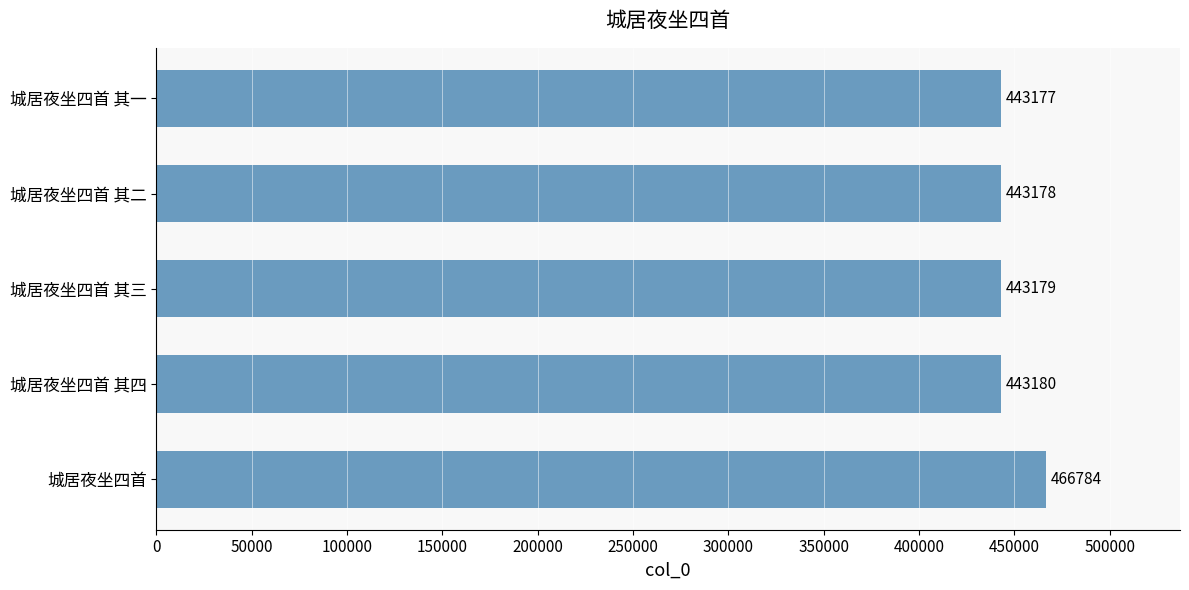

At which category does the chart reach its peak across all series?

城居夜坐四首